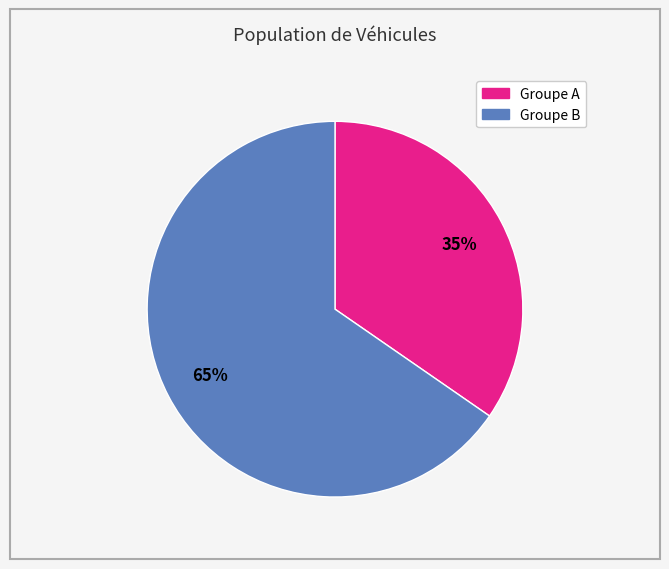

To the nearest percent, what is the average slice percentage?

50%